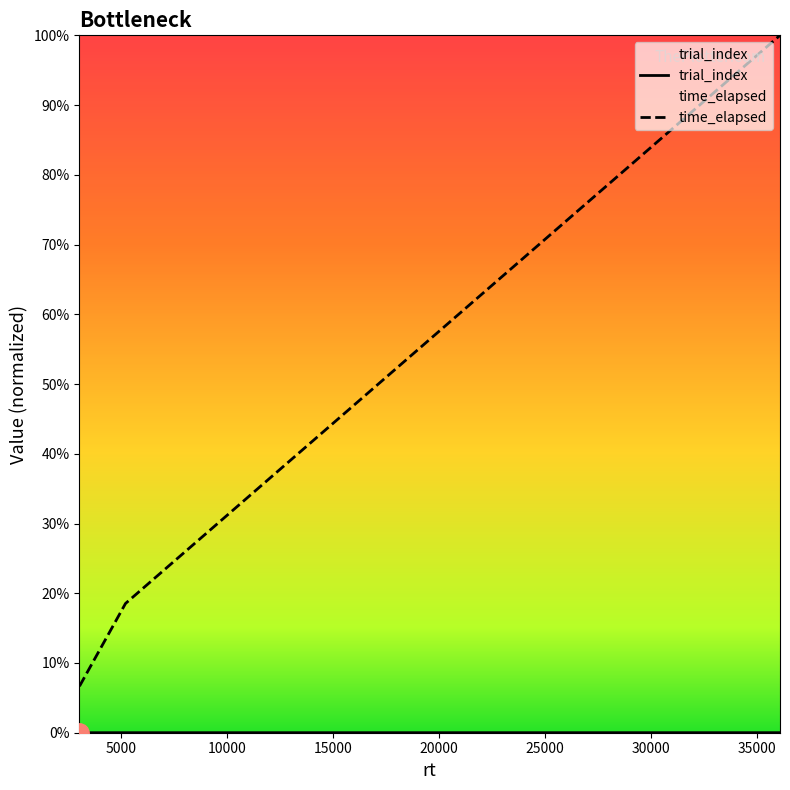

Which series has the widest spread of values?

time_elapsed